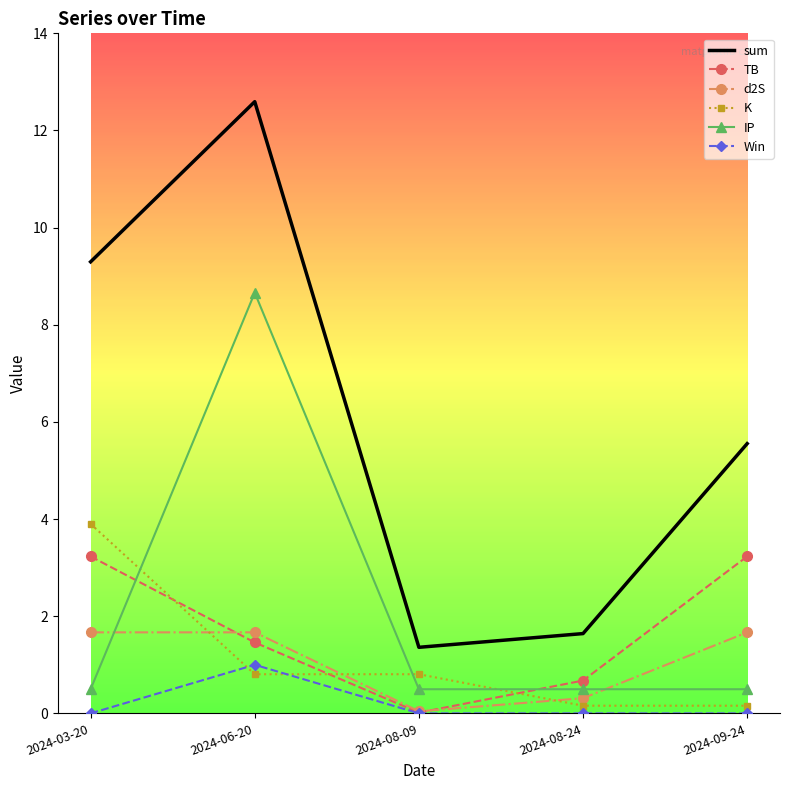

At which category is the sum across all series the highest?

2024-06-20